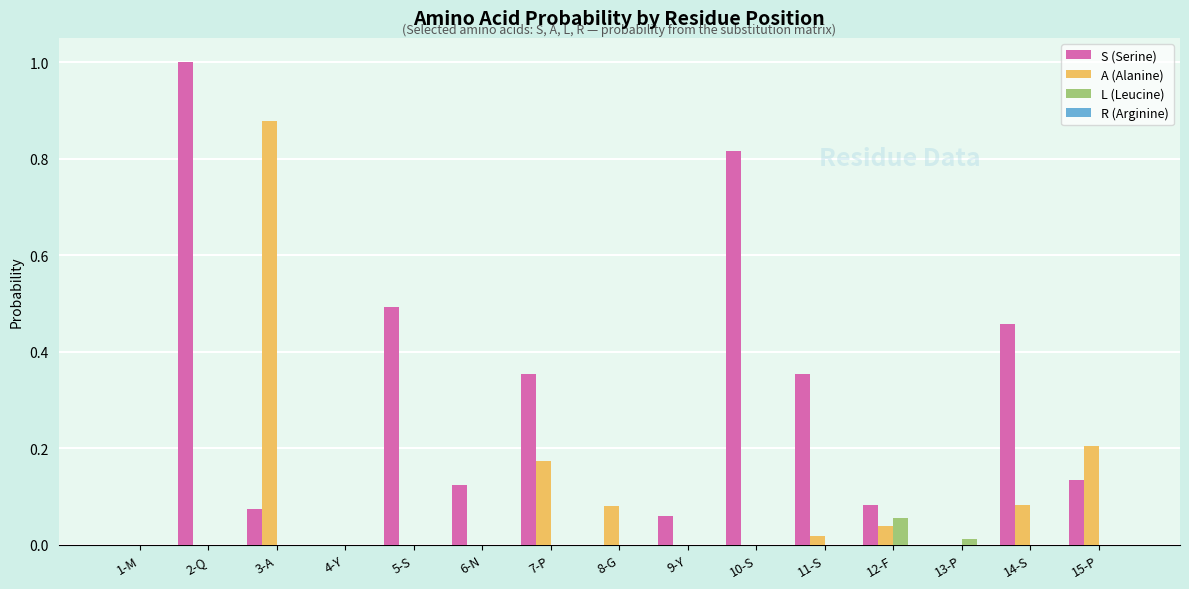

Which category has the highest value in the L (Leucine) series?

12-F